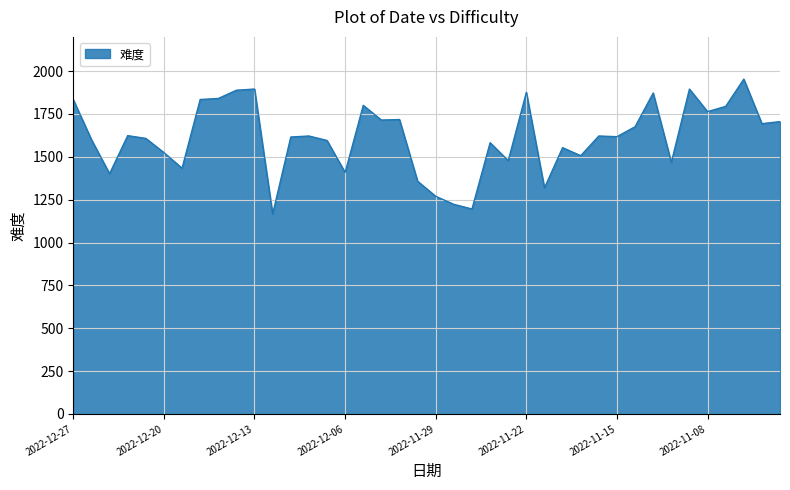

What is the minimum value shown in the chart?

1167